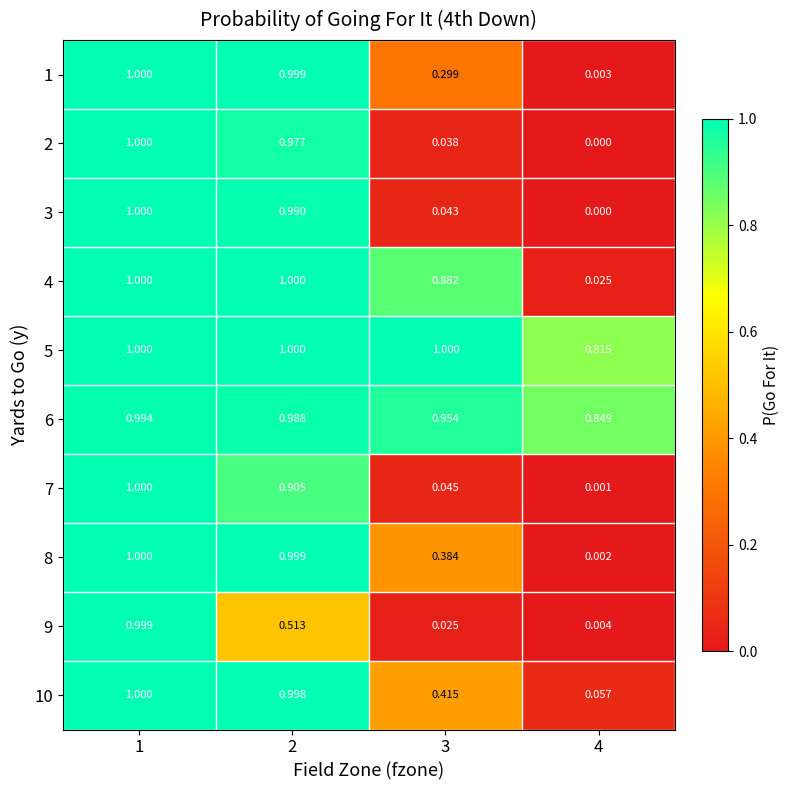

Is the value of 7 at 4 greater than the value of 5 at 3?

No